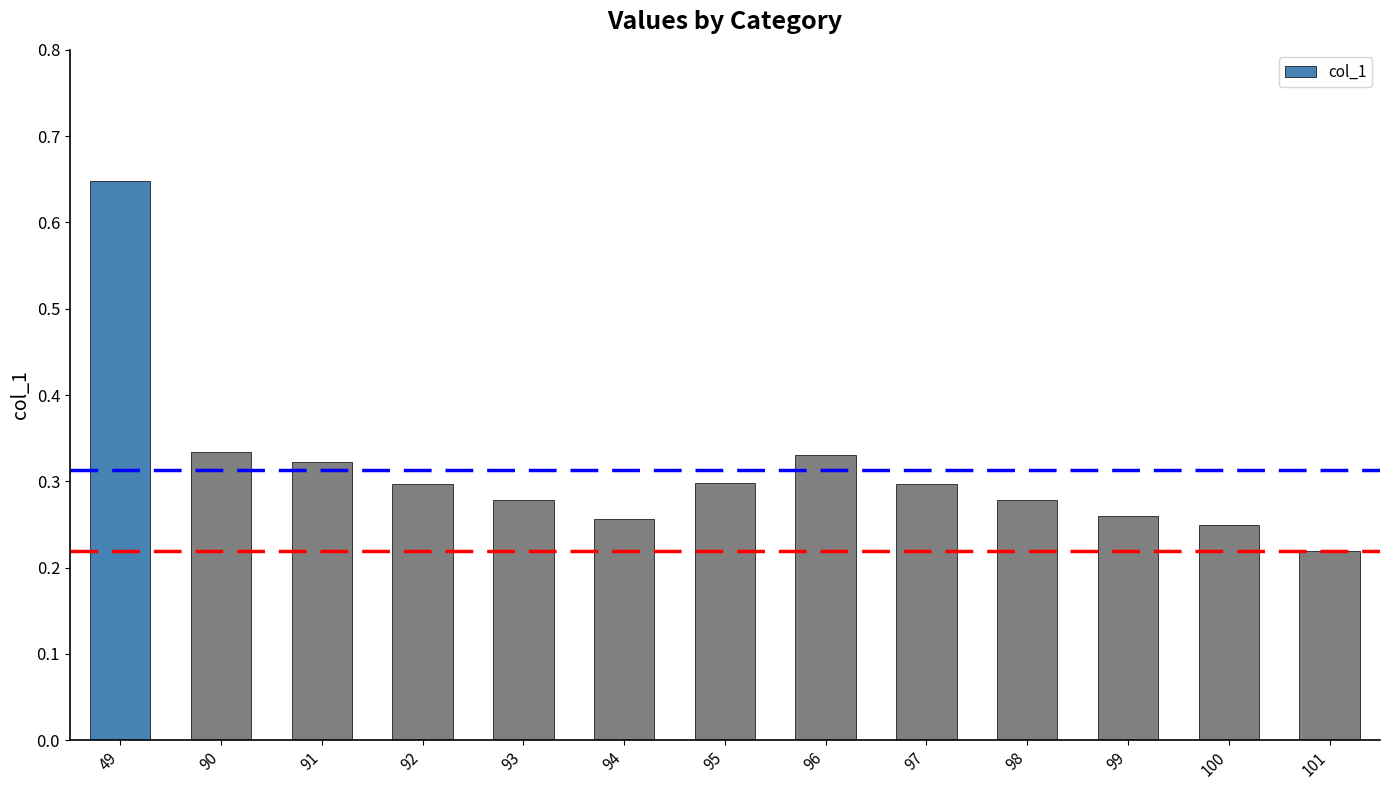

The chart shows a value of 0.1 at 100. True or false?

False